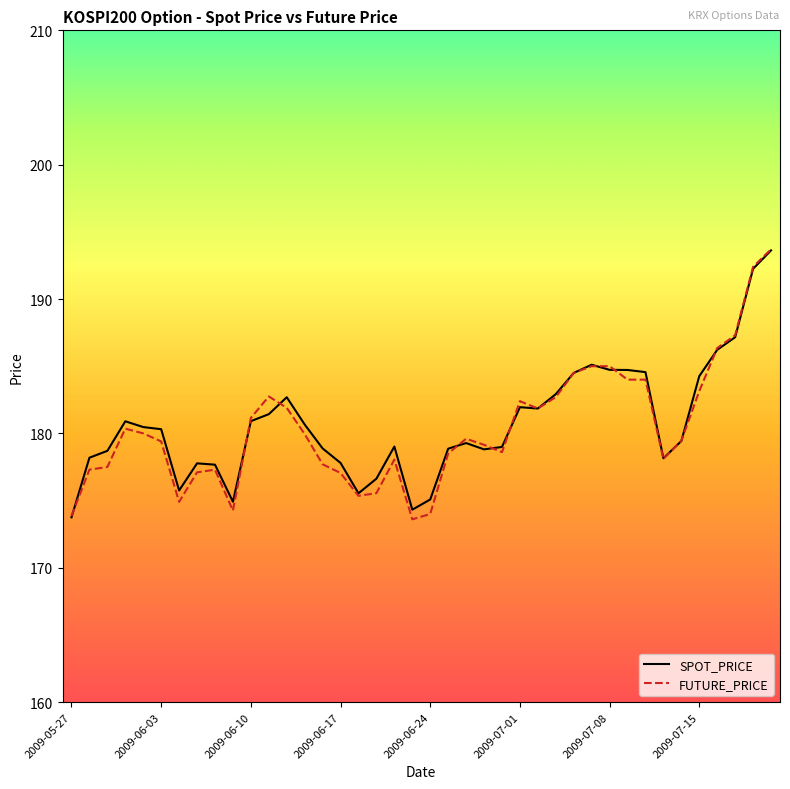

What is the maximum value shown in the chart?

193.7